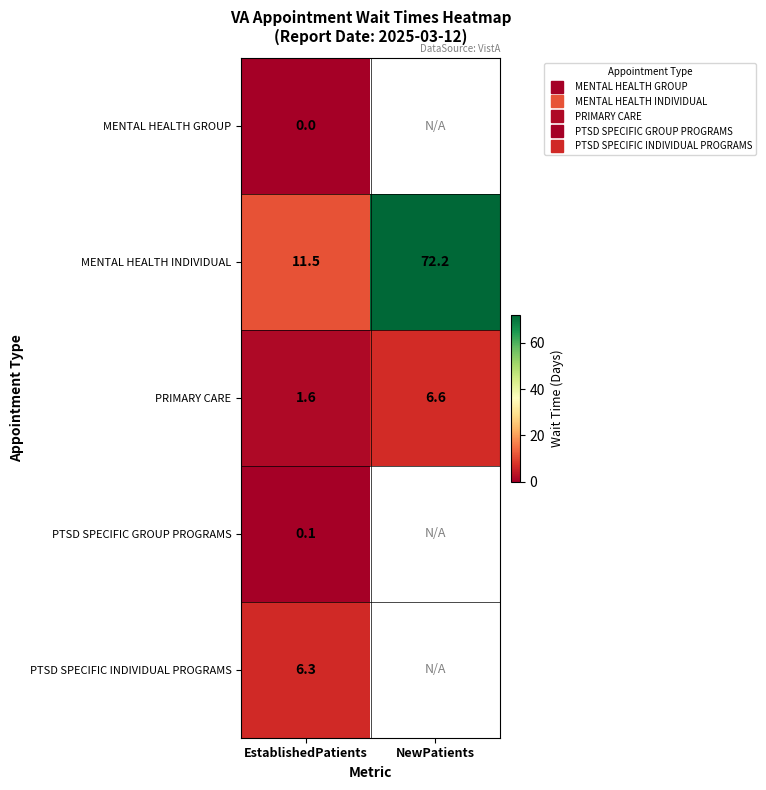

Rank the series by their maximum value, from lowest to highest.

MENTAL HEALTH GROUP, PTSD SPECIFIC GROUP PROGRAMS, PTSD SPECIFIC INDIVIDUAL PROGRAMS, PRIMARY CARE, MENTAL HEALTH INDIVIDUAL